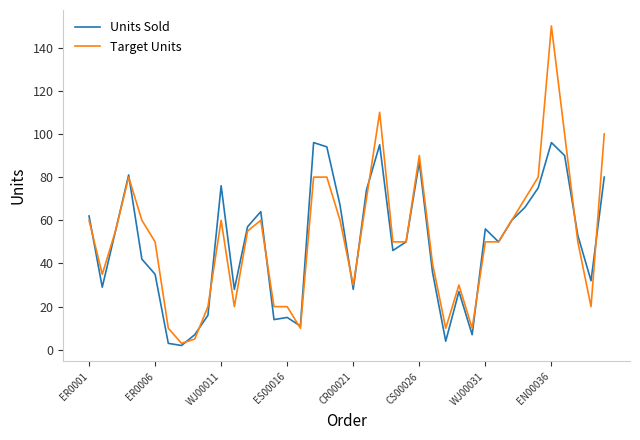

Does the chart display data point markers on the line(s)?

No